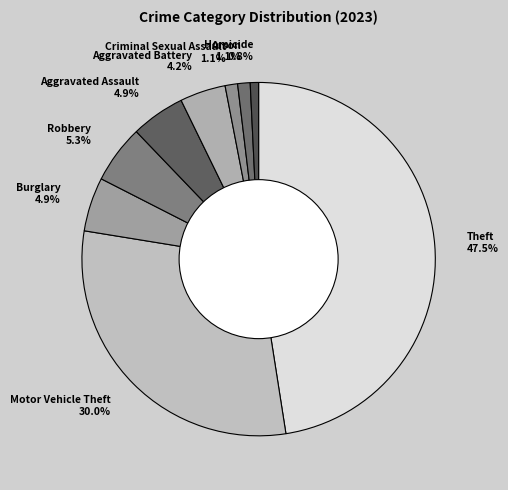

How many segments does this pie chart have?

9